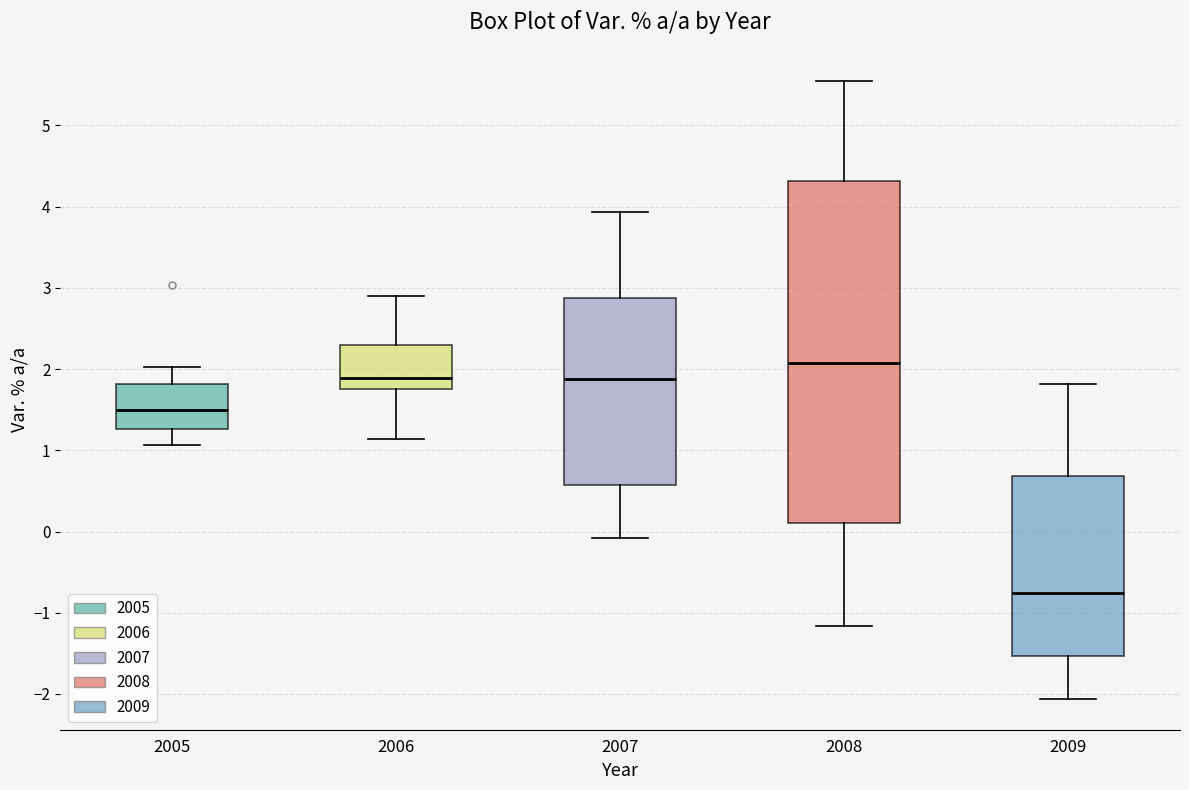

Comparing the boxes themselves (not the whiskers), which one is the tallest?

2008